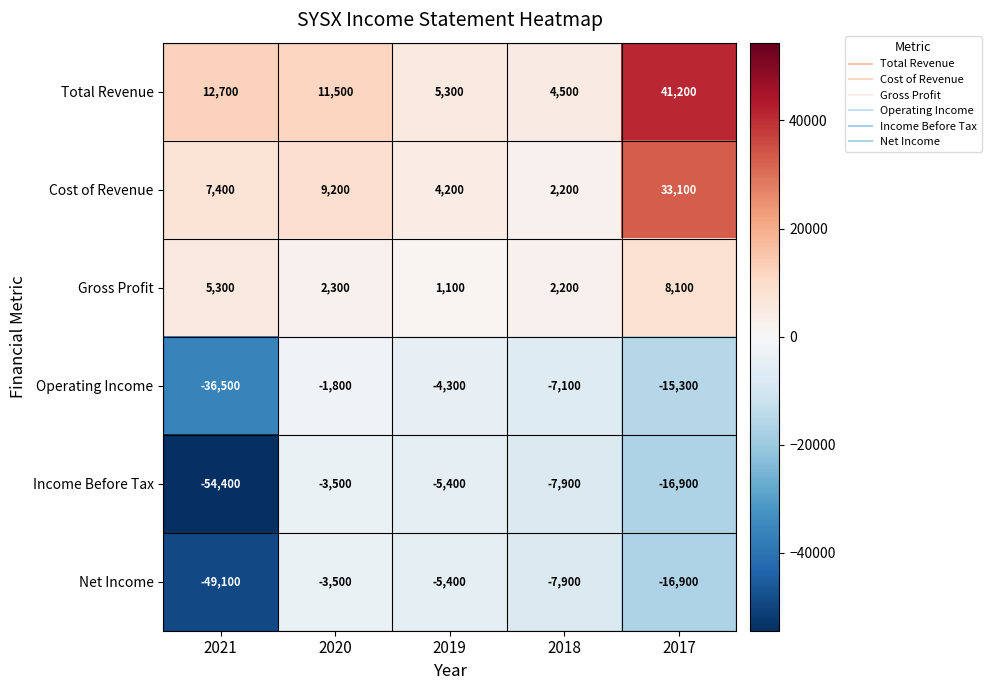

At which label is Cost of Revenue closest to 17650?

2020